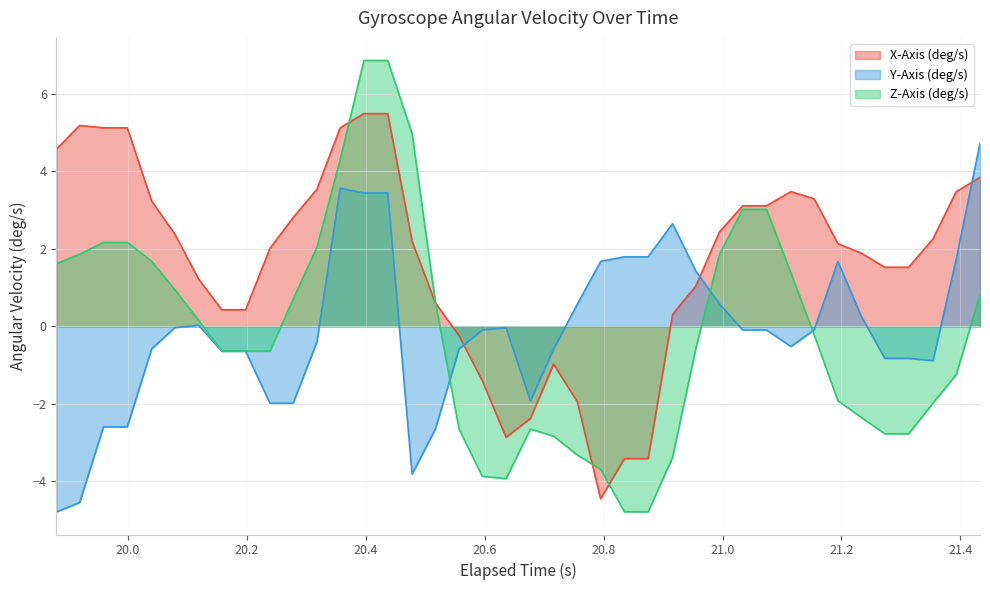

How many interior local valleys does the Y-Axis (deg/s) series have?

4